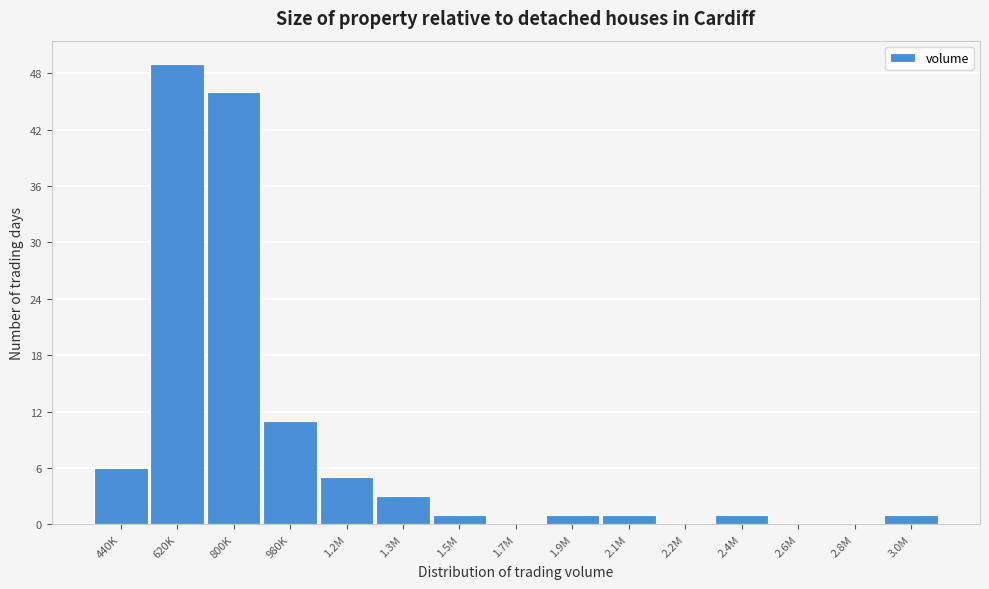

Reading left to right, what are all the values shown in this chart?

440K=6	620K=49	800K=46	980K=11	1.2M=5	1.3M=3	1.5M=1	1.7M=0	1.9M=1	2.1M=1	2.2M=0	2.4M=1	2.6M=0	2.8M=0	3.0M=1